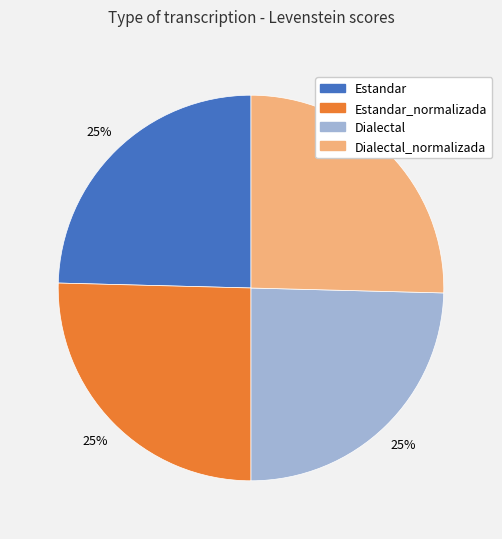

Does any single category account for the majority?

No